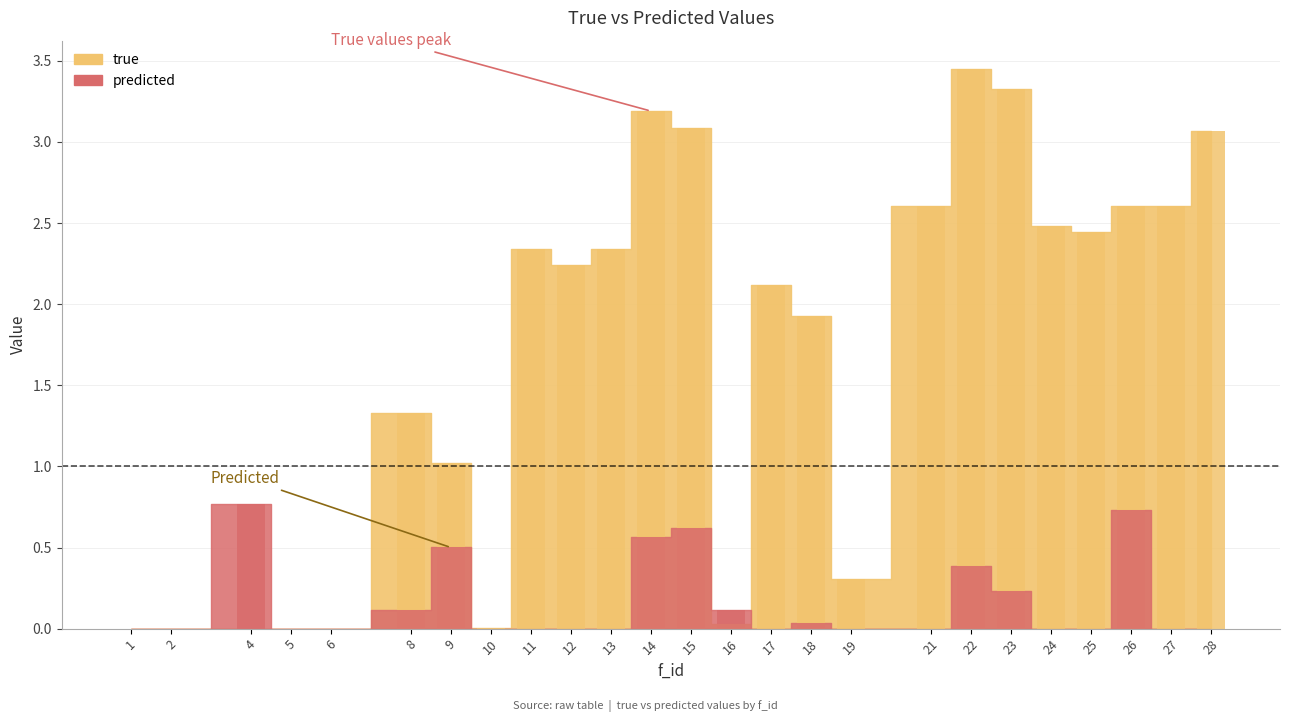

At how many categories does at least one series exceed 2?

14